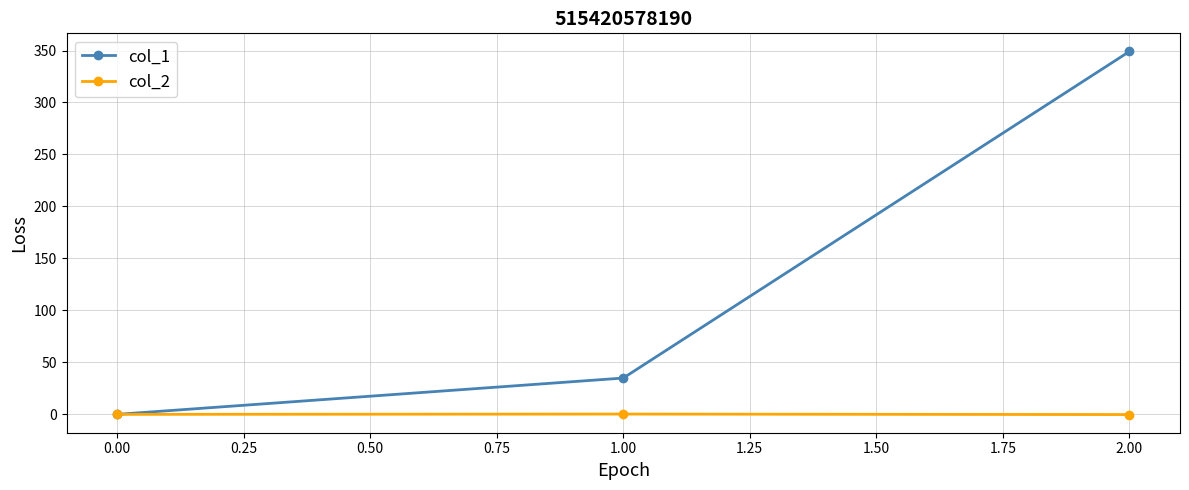

What is the maximum value for col_1?

349.1